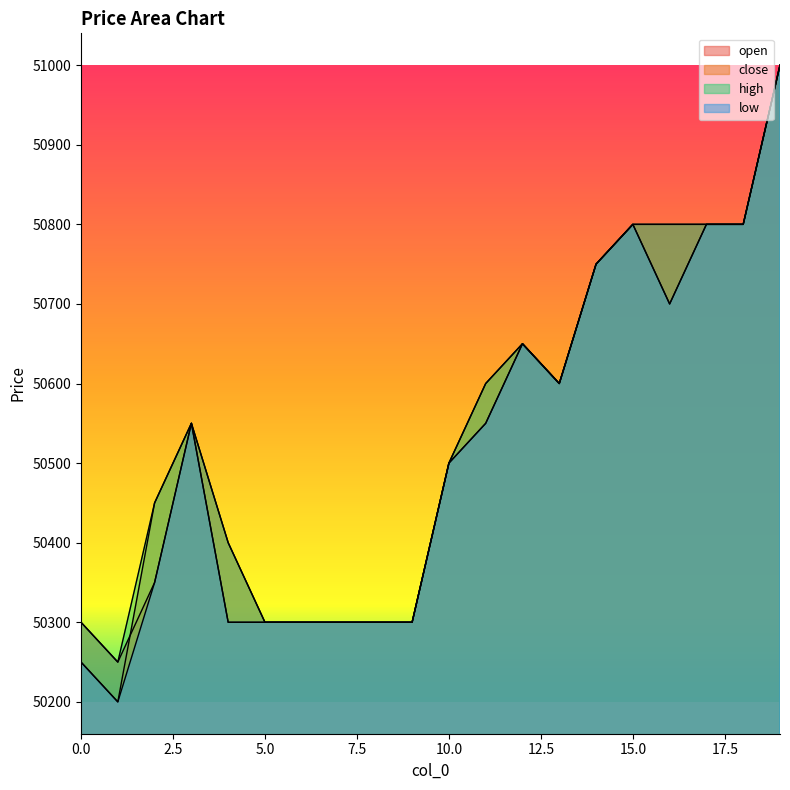

True or false: high and close cross at least once.

False